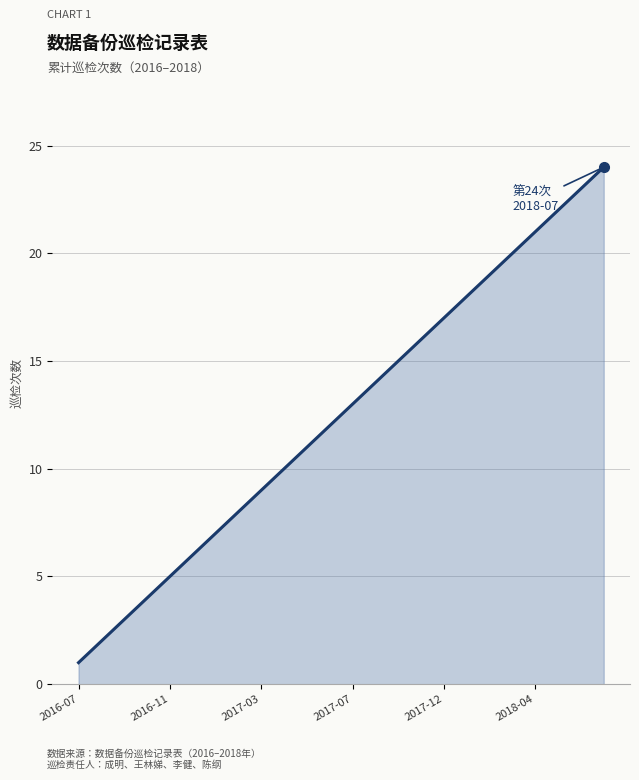

Does the chart have visible grid lines?

Yes